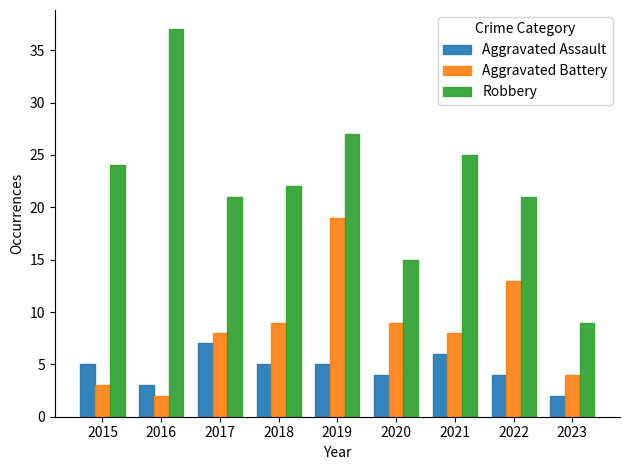

Which category has the highest value in the Aggravated Battery series?

2019